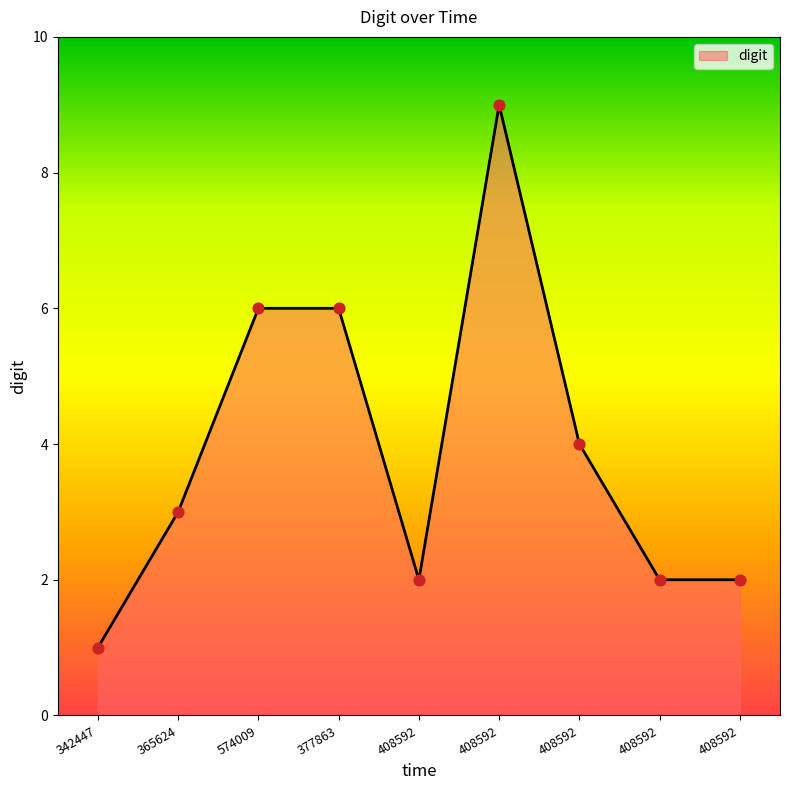

How many lines are shown in the chart?

1